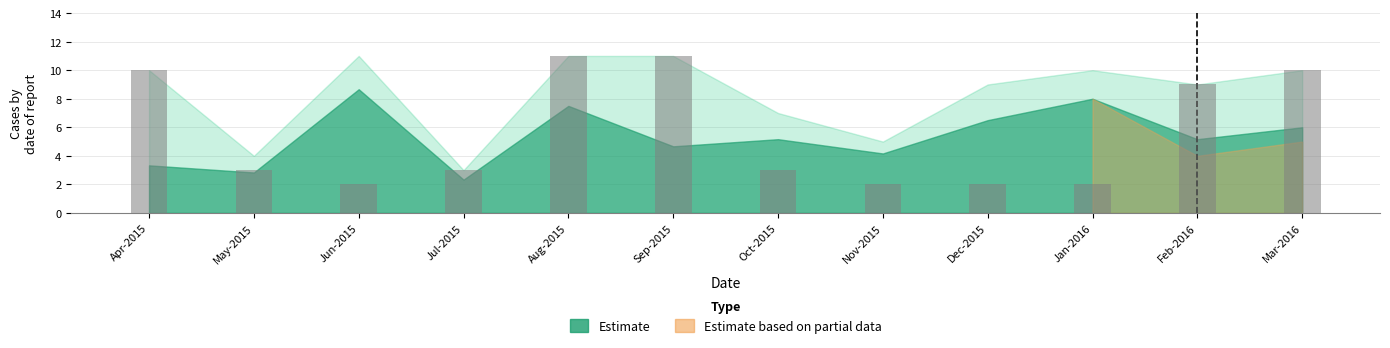

What is the greatest value displayed?

11